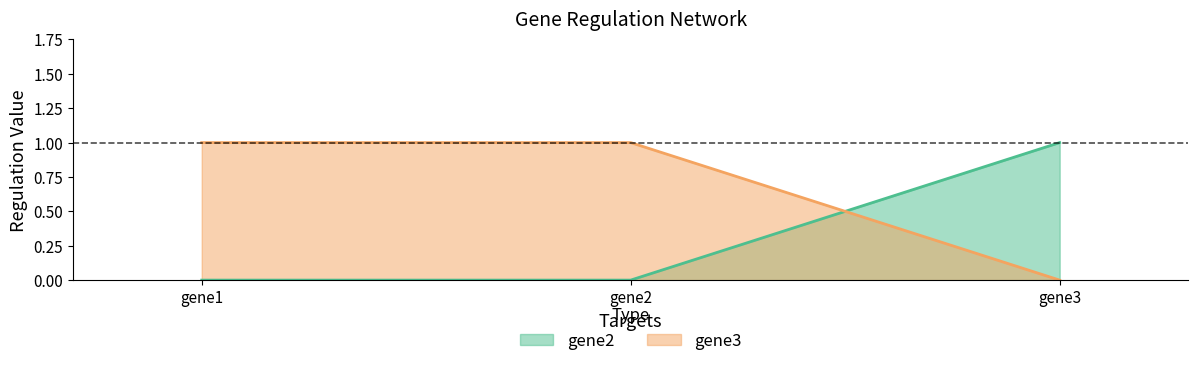

Rank the series by their average value, from highest to lowest.

gene3, gene2